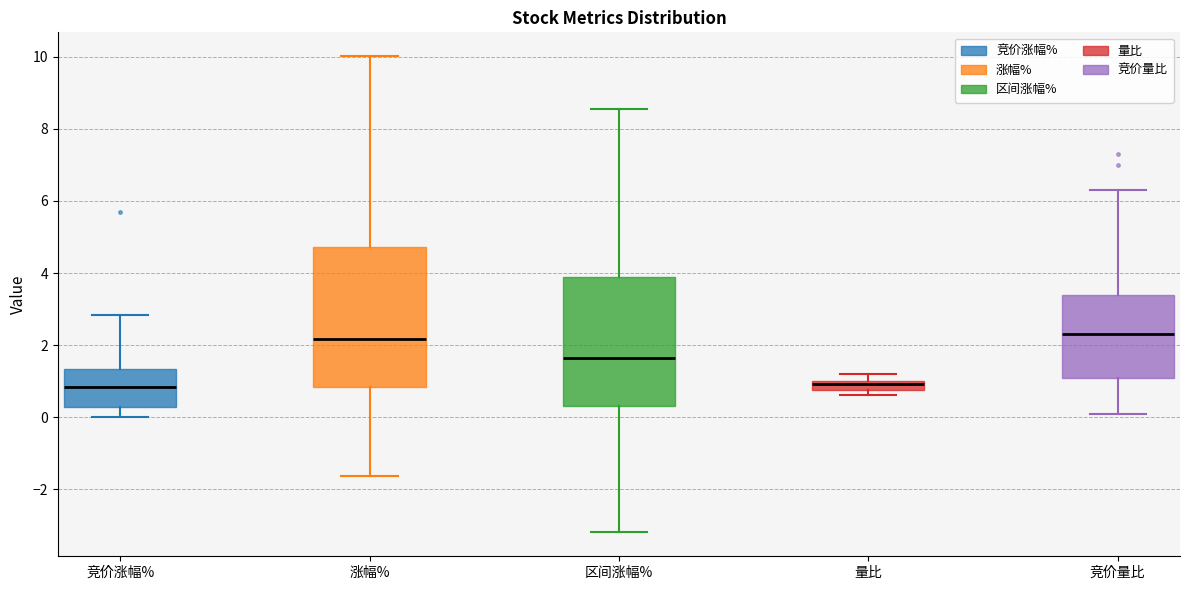

Comparing the boxes themselves (not the whiskers), which one is the tallest?

涨幅%